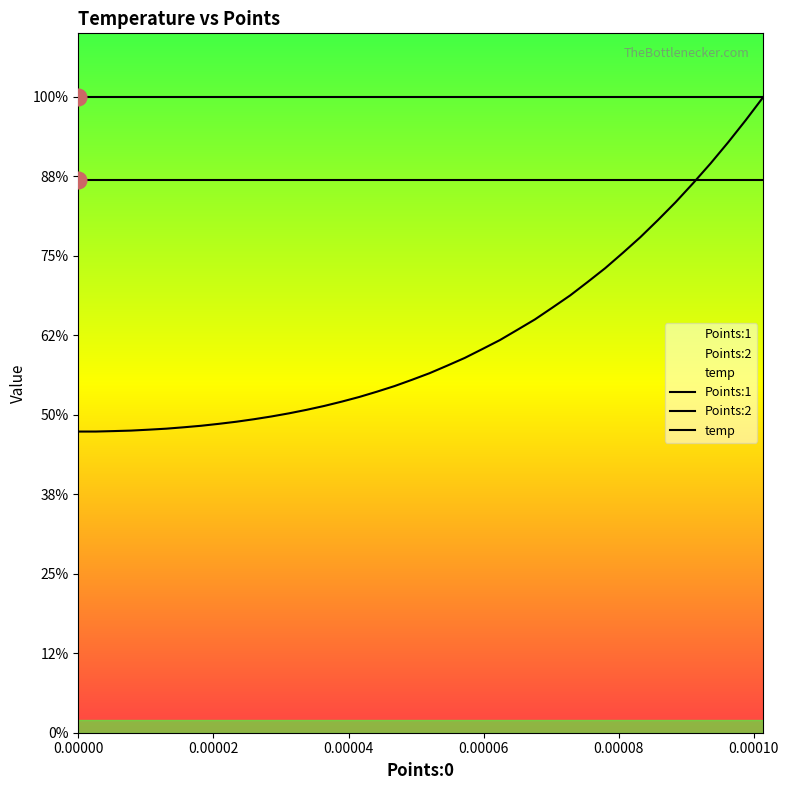

True or false: temp and Points:1 intersect in this chart.

False